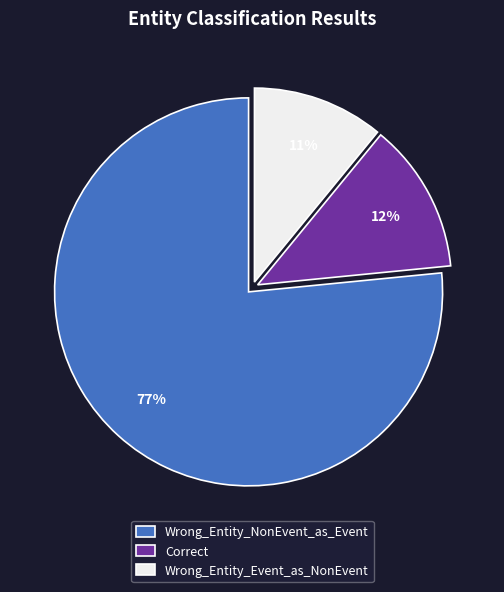

What is the majority slice?

Wrong_Entity_NonEvent_as_Event